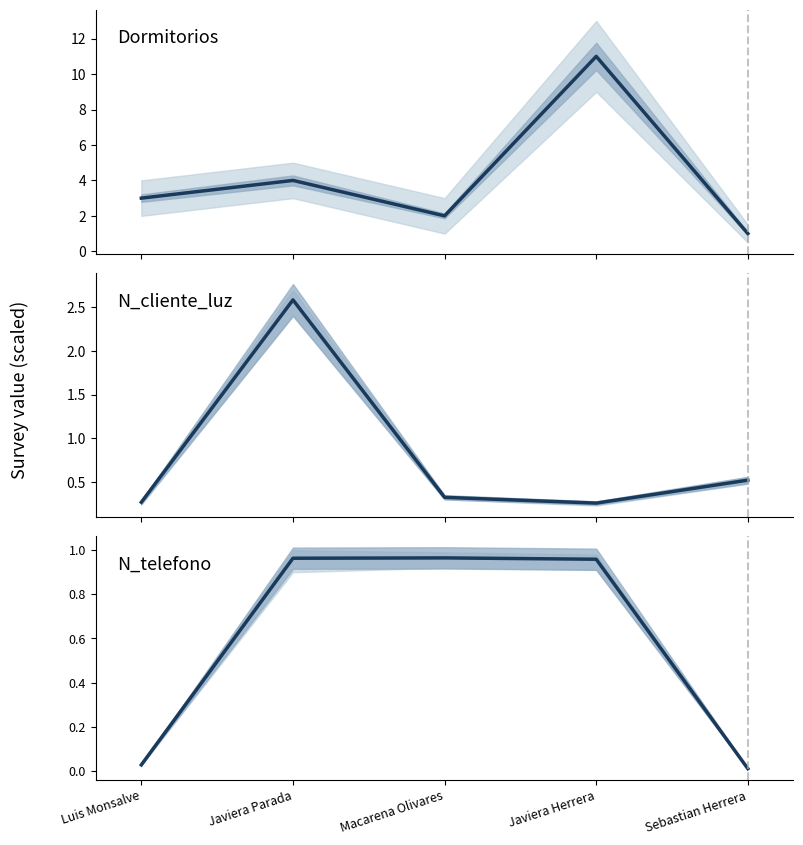

Is the value of Dormitorios at Luis Monsalve greater than the value of N_telefono at Macarena Olivares?

Yes